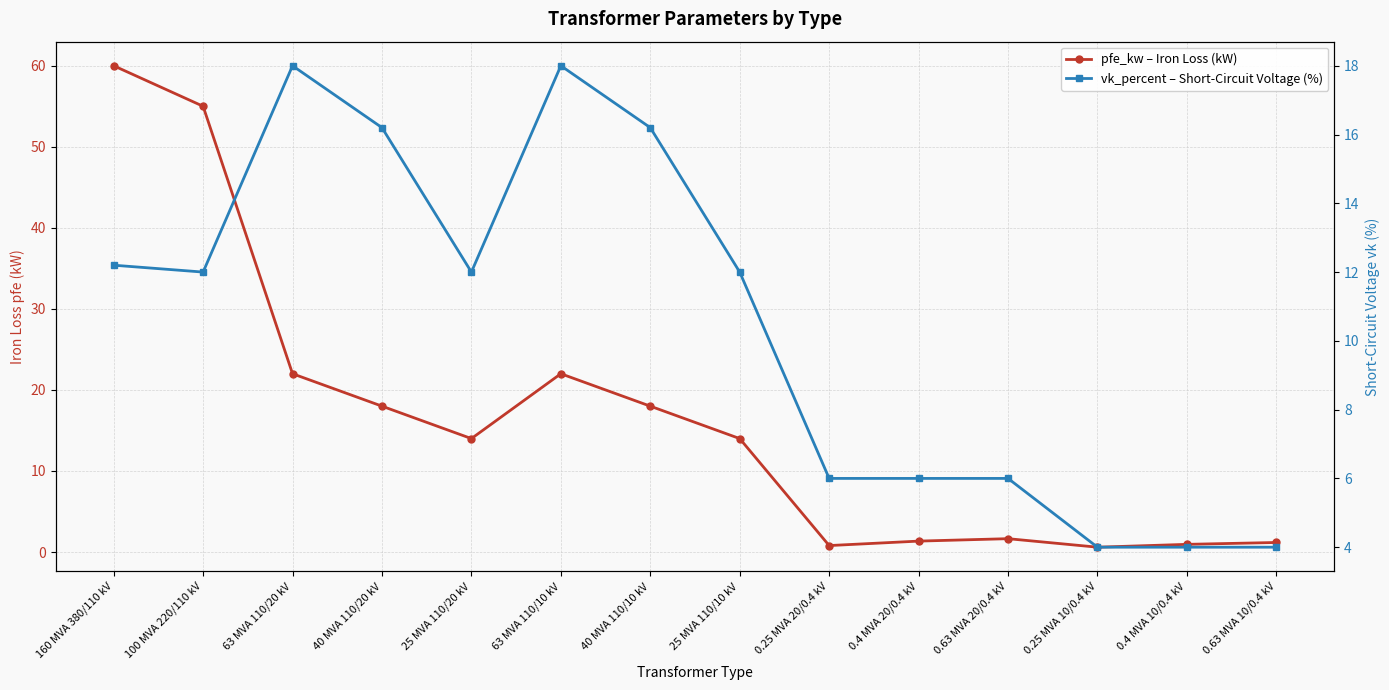

Is the value of vk_percent – Short-Circuit Voltage (%) at 160 MVA 380/110 kV greater than the value of pfe_kw – Iron Loss (kW) at 40 MVA 110/20 kV?

No